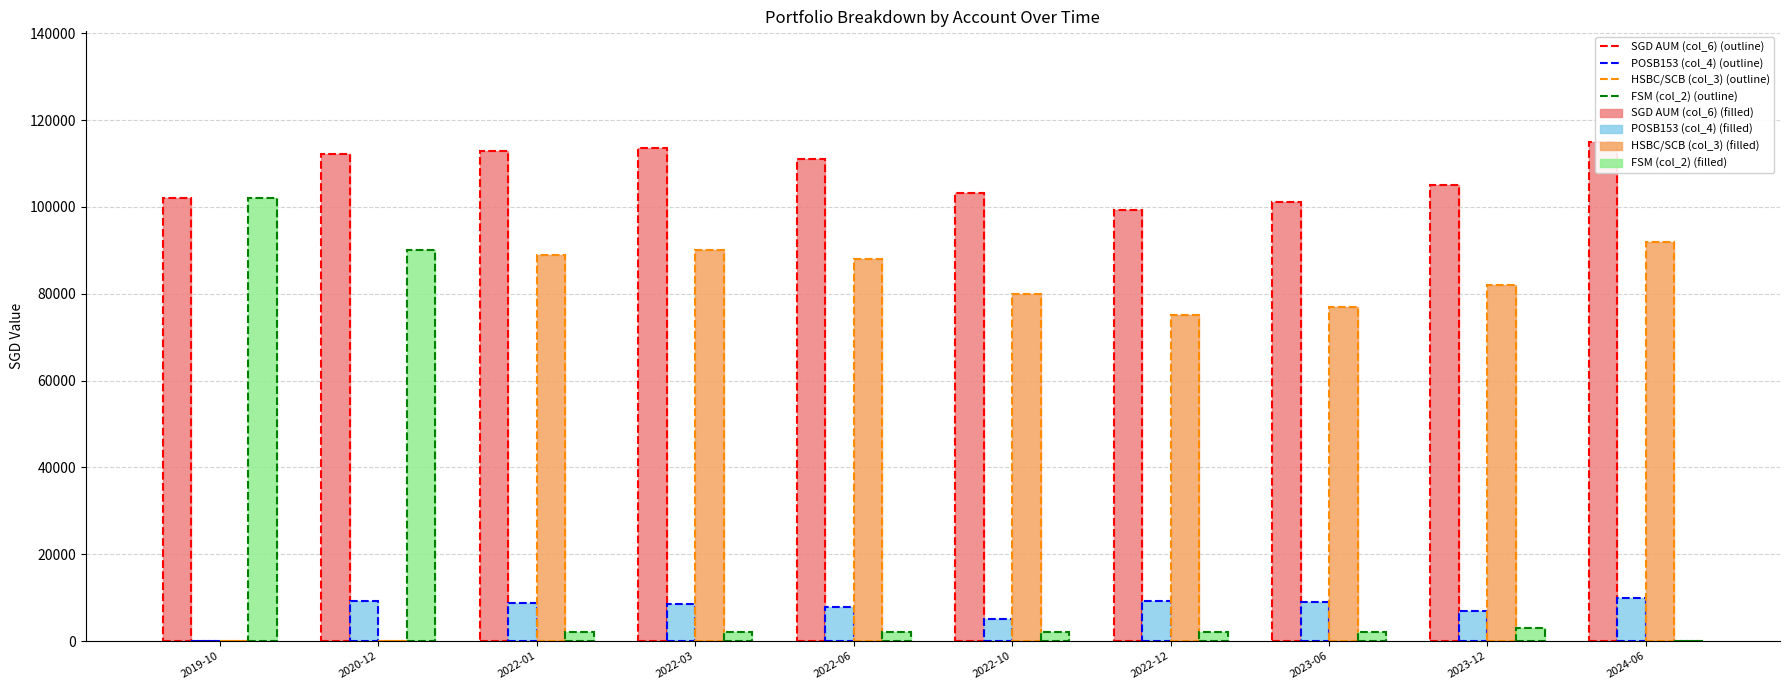

How many values in HSBC/SCB (col_3) (filled) are above zero?

8